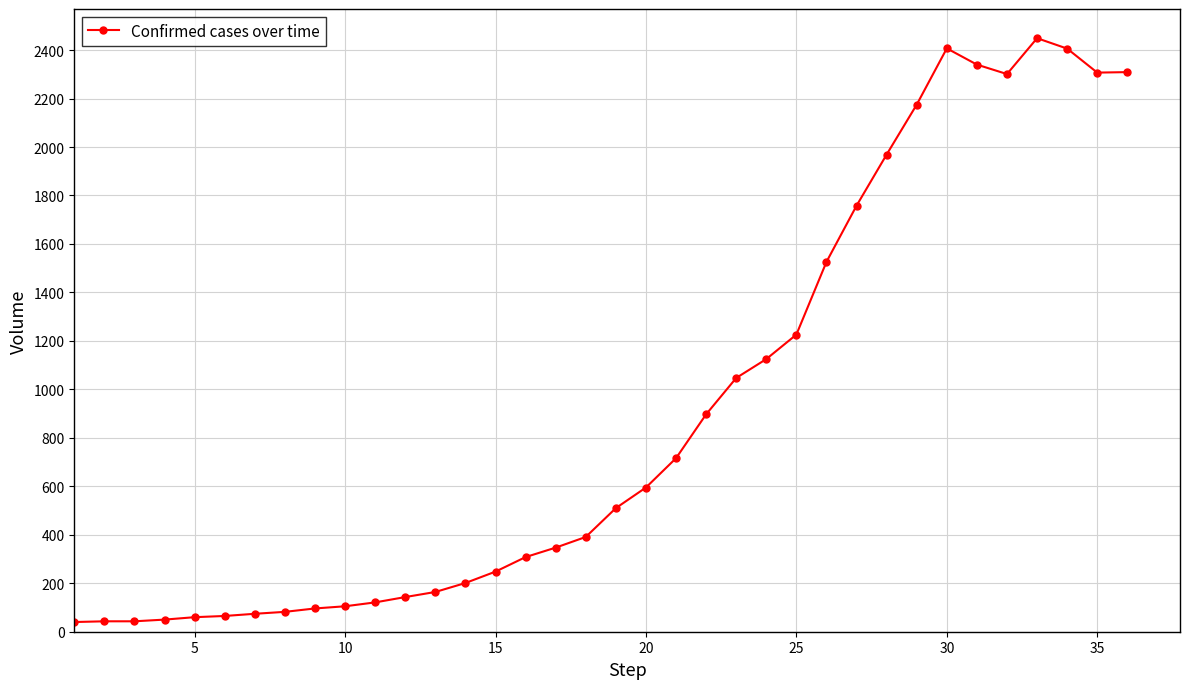

What is the difference between the maximum and minimum values?

2409